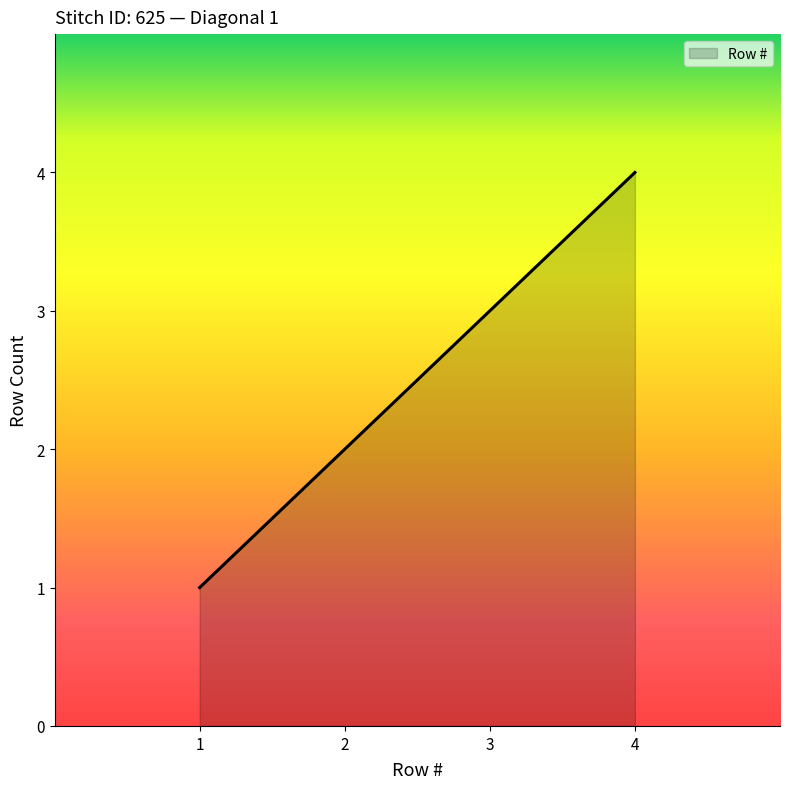

Which category has the lowest value across all series?

1